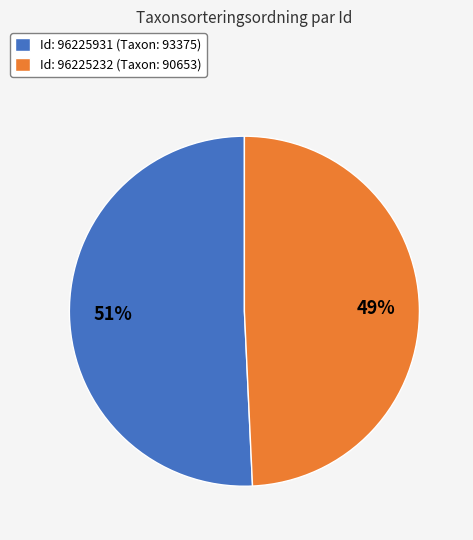

Combined, do Id: 96225232 (Taxon: 90653) and Id: 96225931 (Taxon: 93375) account for over 50%?

Yes